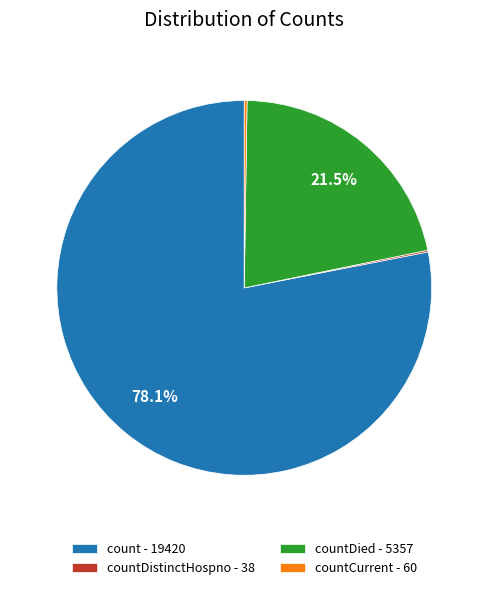

What is the ratio of the value at count - 19420 to the value at countDied - 5357?

3.6